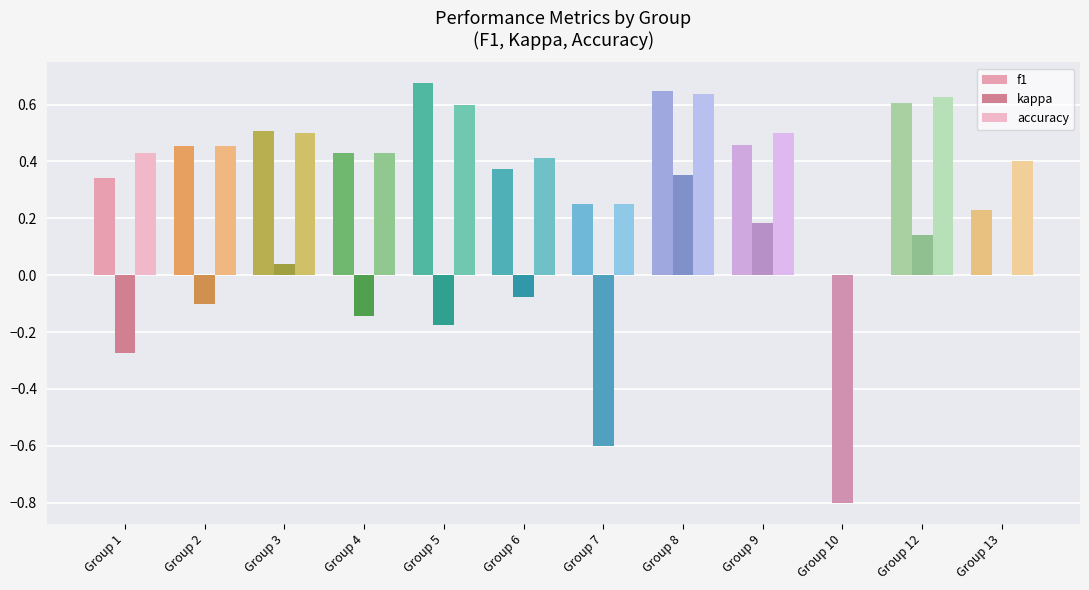

Count the number of data series in this chart.

3